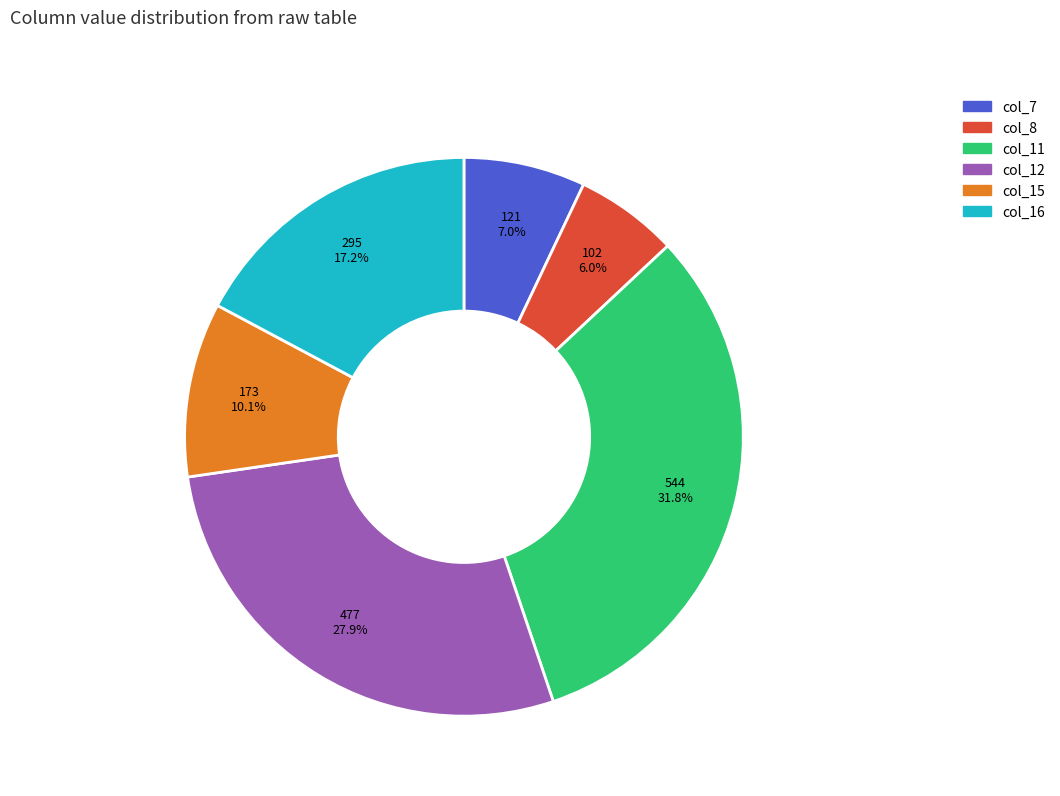

To the nearest percent, what percentage of the pie is col_7?

7%